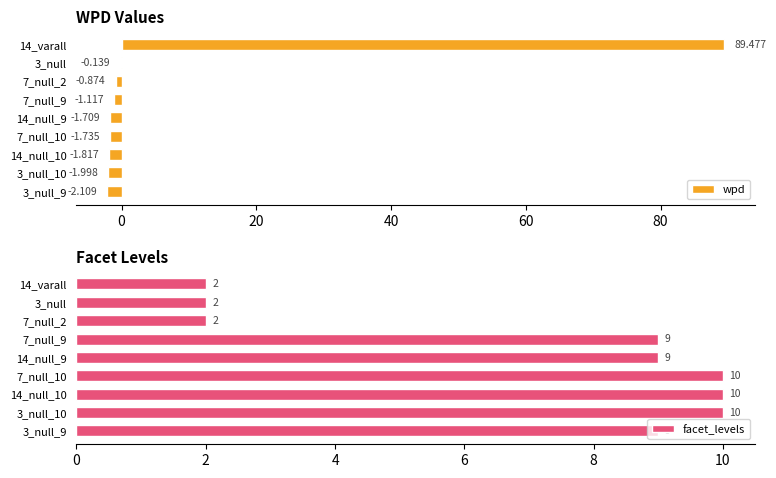

True or false: facet_levels has a value of 2 at 14_varall.

True